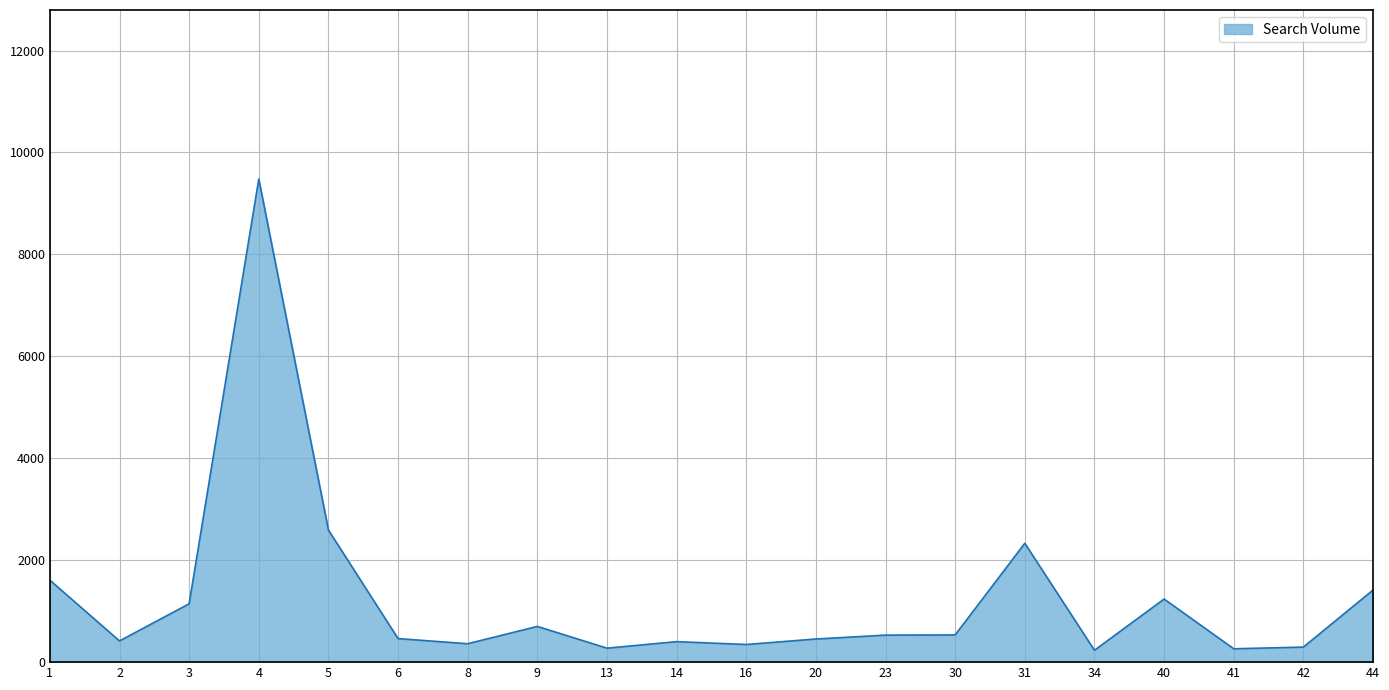

Does the chart display data point markers on the line(s)?

No